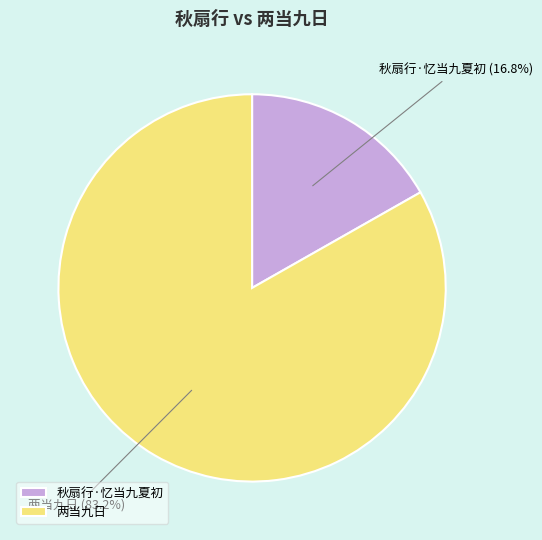

Is it true that 秋扇行·忆当九夏初 is 22% of the pie?

False